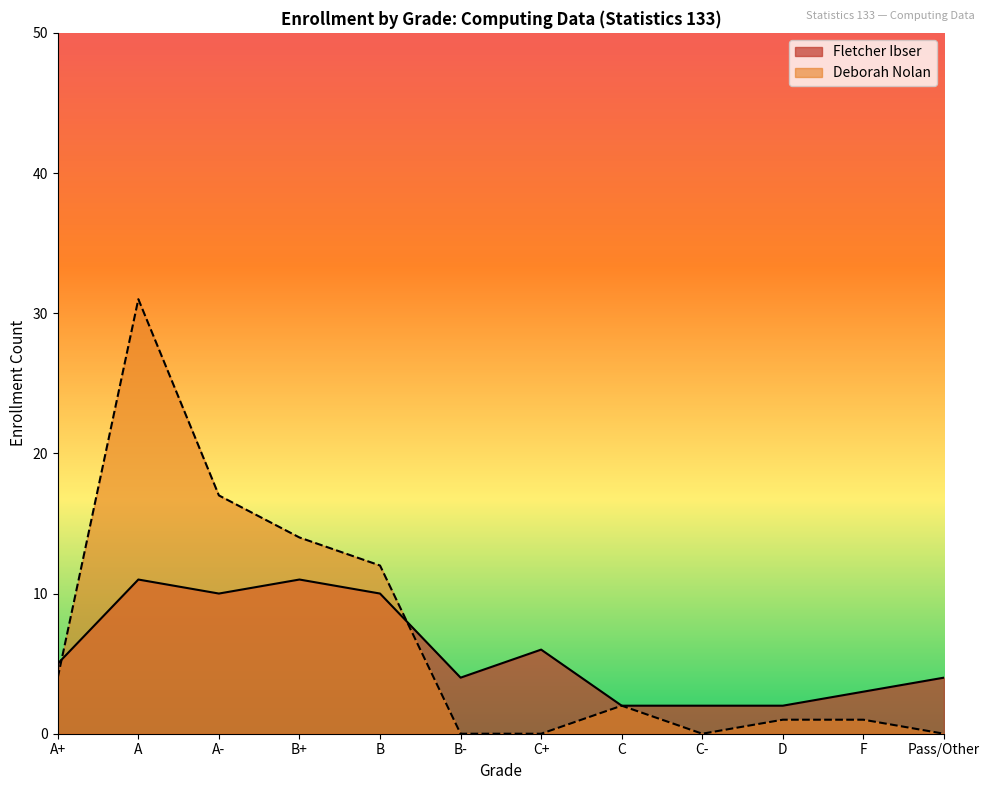

What are all the series names shown in the legend?

Fletcher Ibser, Deborah Nolan